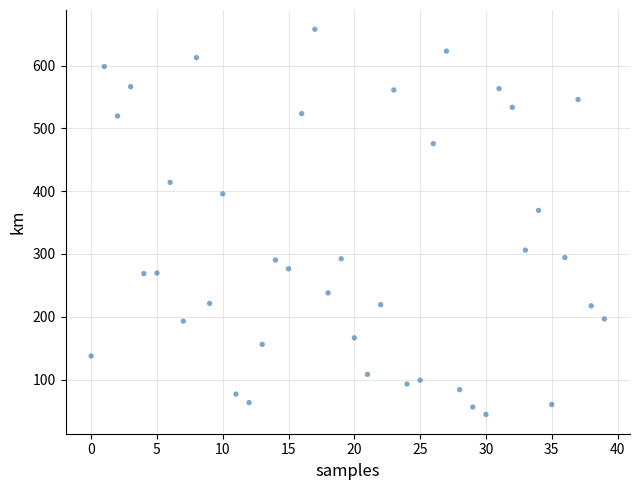

What Y value in the scatter plot is closest to 351?

369.3